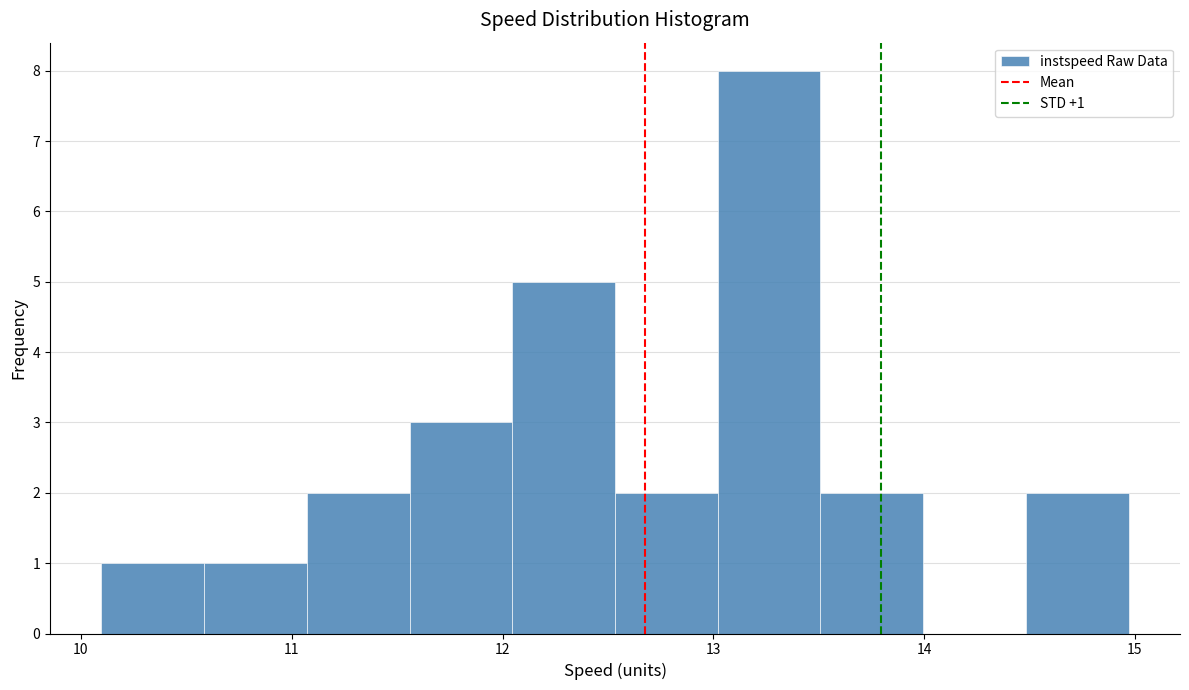

Over which range of the x-axis is the bar tallest?

13.0 to 13.5